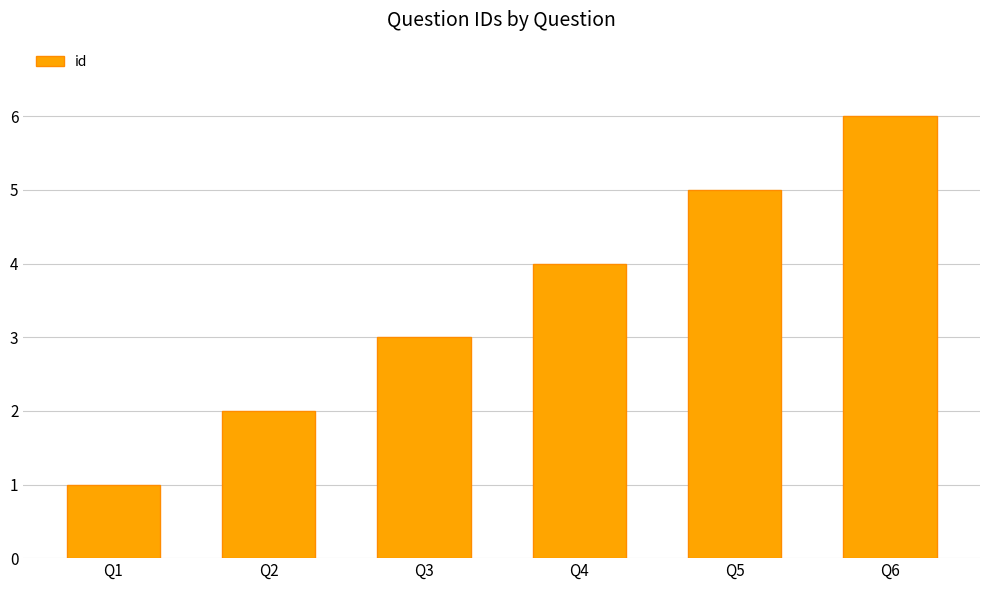

How many distinct data groups are displayed?

1